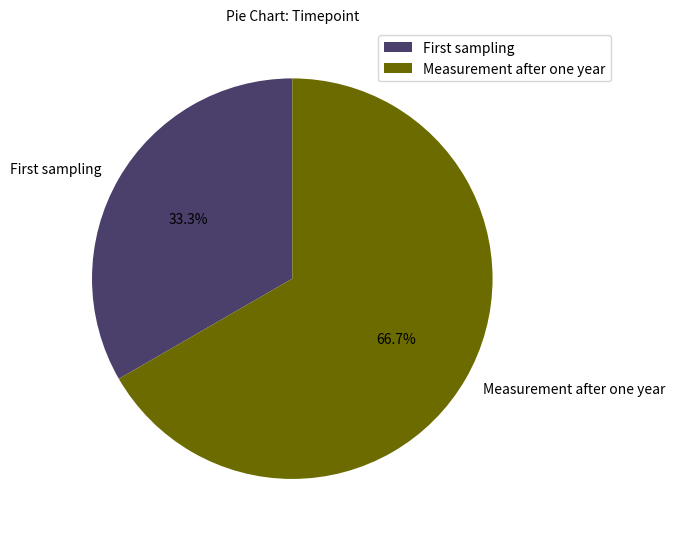

Is there any slice that represents more than half of the pie?

Yes